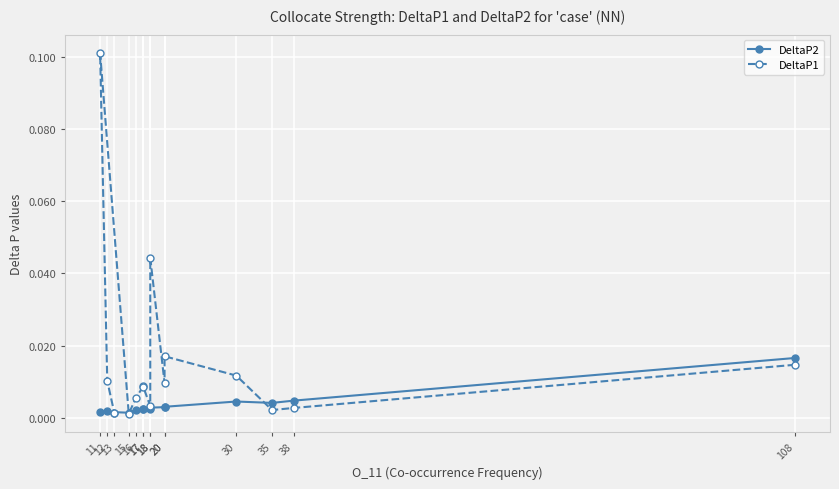

At which category does the chart reach its minimum across all series?

15